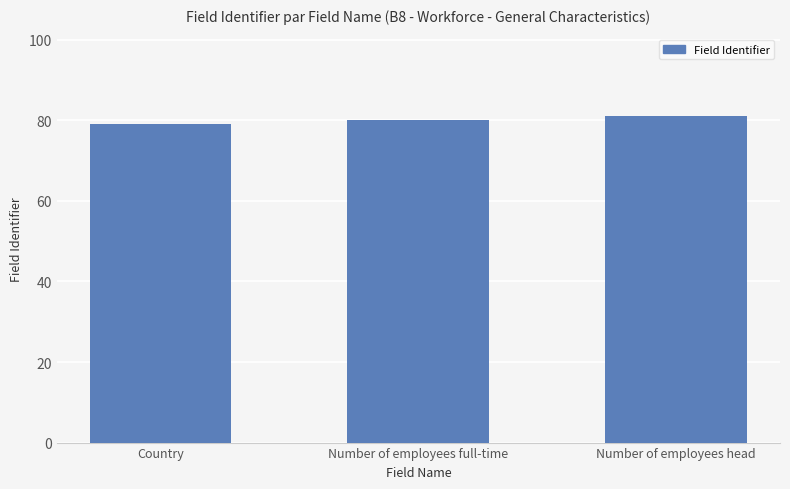

At which category does the chart reach its minimum across all series?

Country